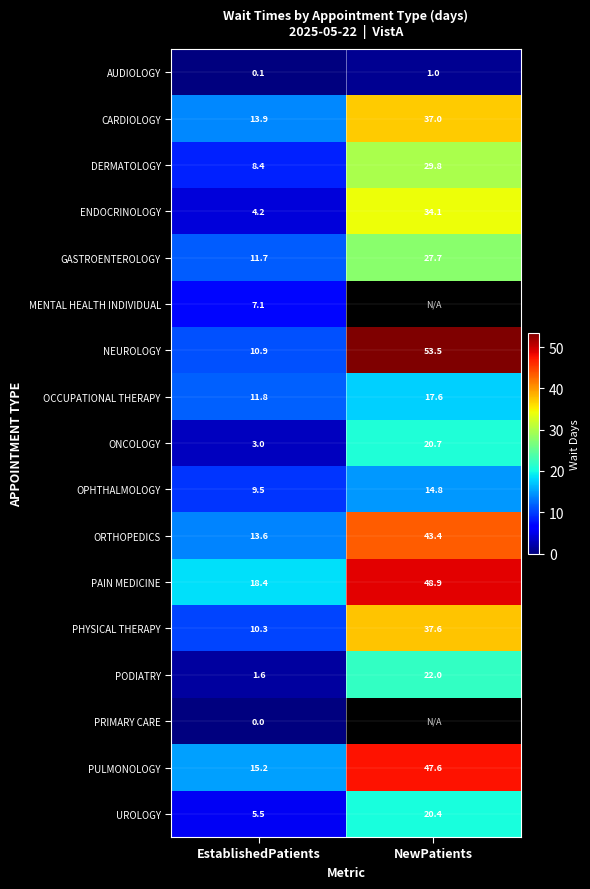

Is the value of ENDOCRINOLOGY at NewPatients greater than the value of AUDIOLOGY at EstablishedPatients?

Yes